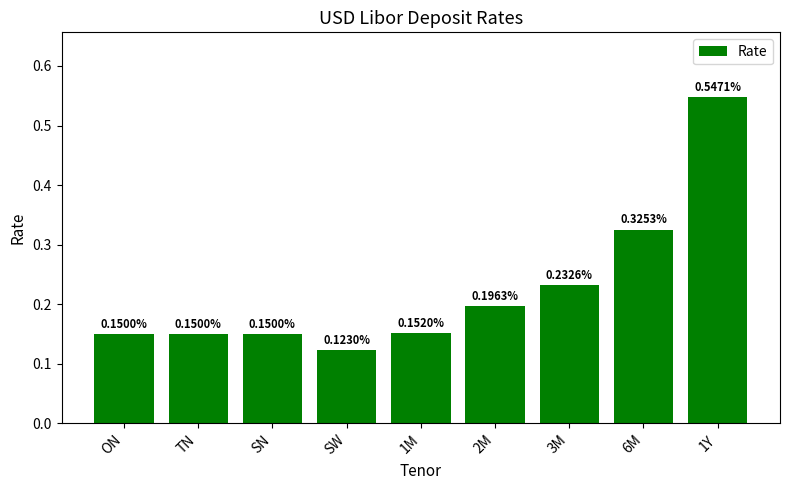

Between TN and 1Y, which is larger?

1Y